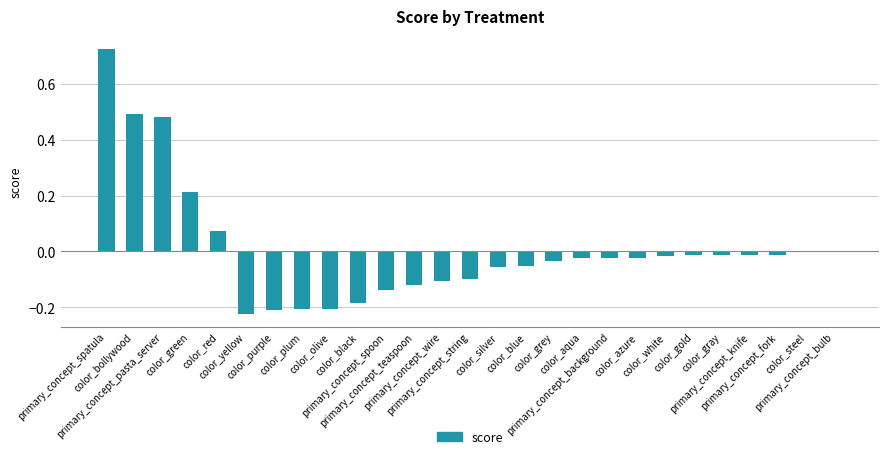

Reading left to right, list all the values displayed in this chart.

0.7	0.5	0.5	0.2	0.1	-0.2	-0.2	-0.2	-0.2	-0.2	-0.1	-0.1	-0.1	-0.1	-0.1	-0.1	-0.0	-0.0	-0.0	-0.0	-0.0	-0.0	-0.0	-0.0	-0.0	-0.0	-0.0